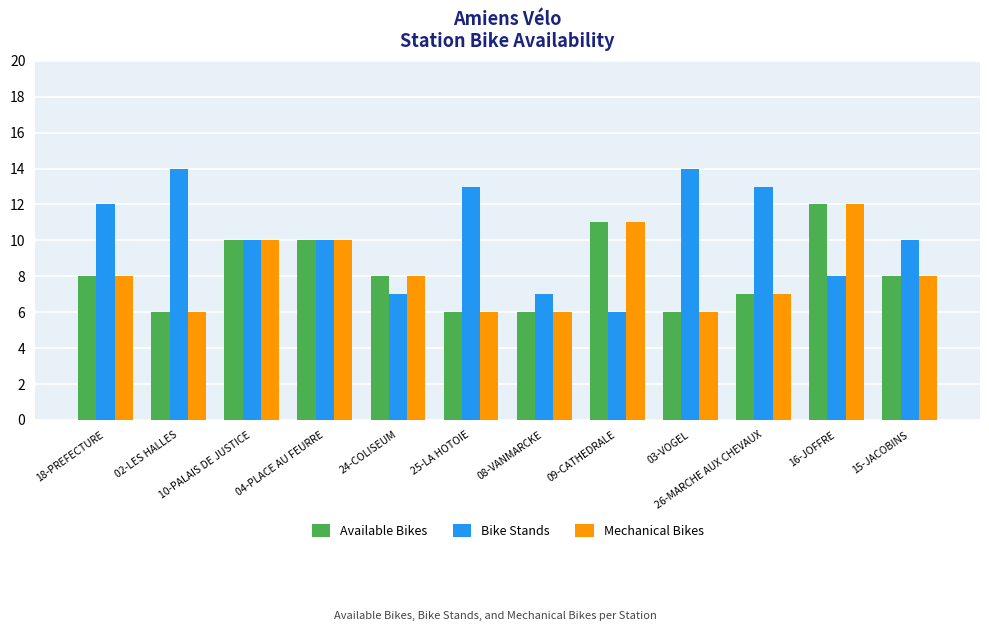

The Bike Stands series shows 18 at 15-JACOBINS. True or false?

False